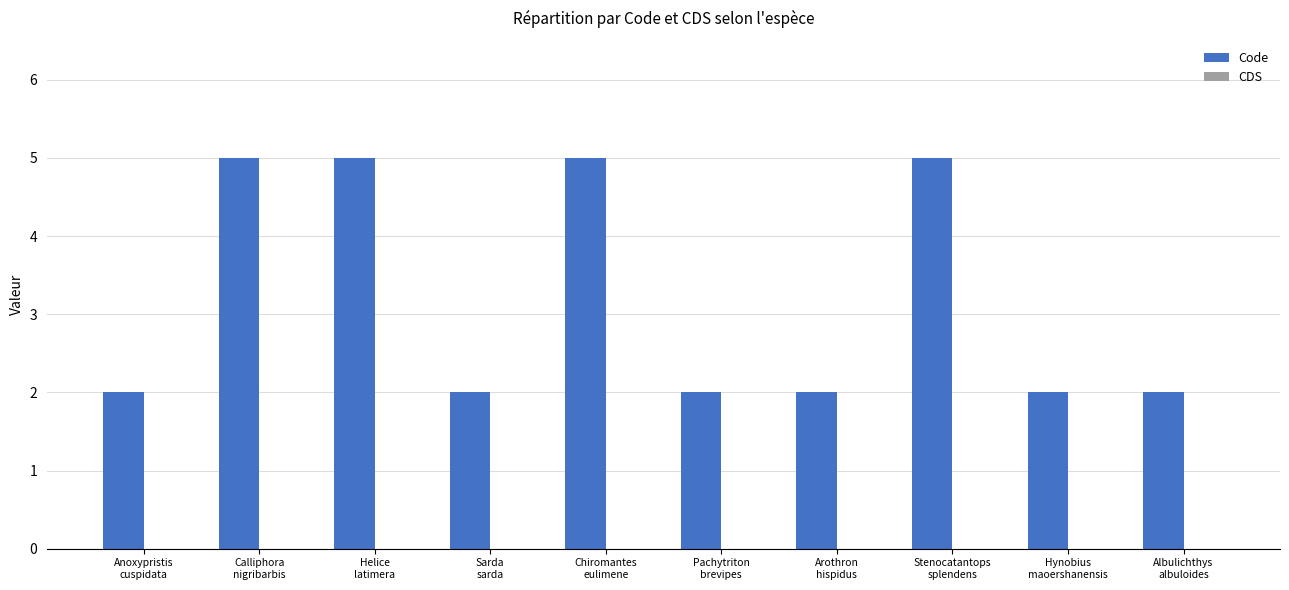

What is the difference between the second highest and minimum values?

3